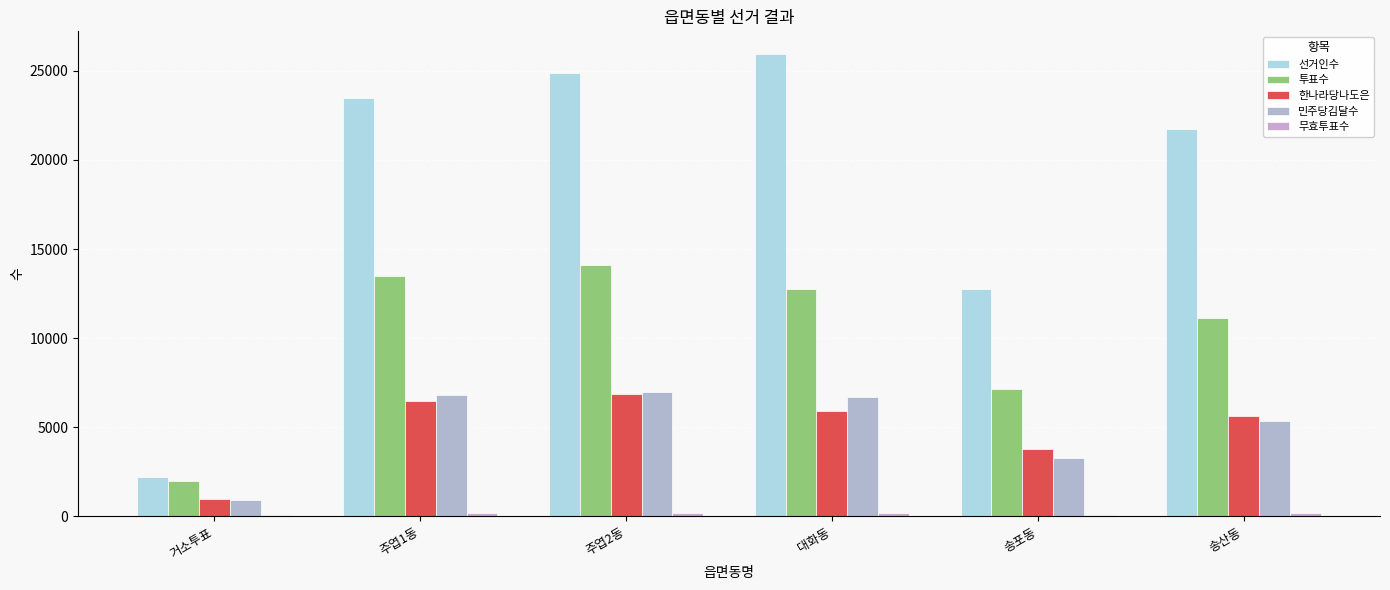

At which label does 민주당김달수 reach its peak?

주엽2동